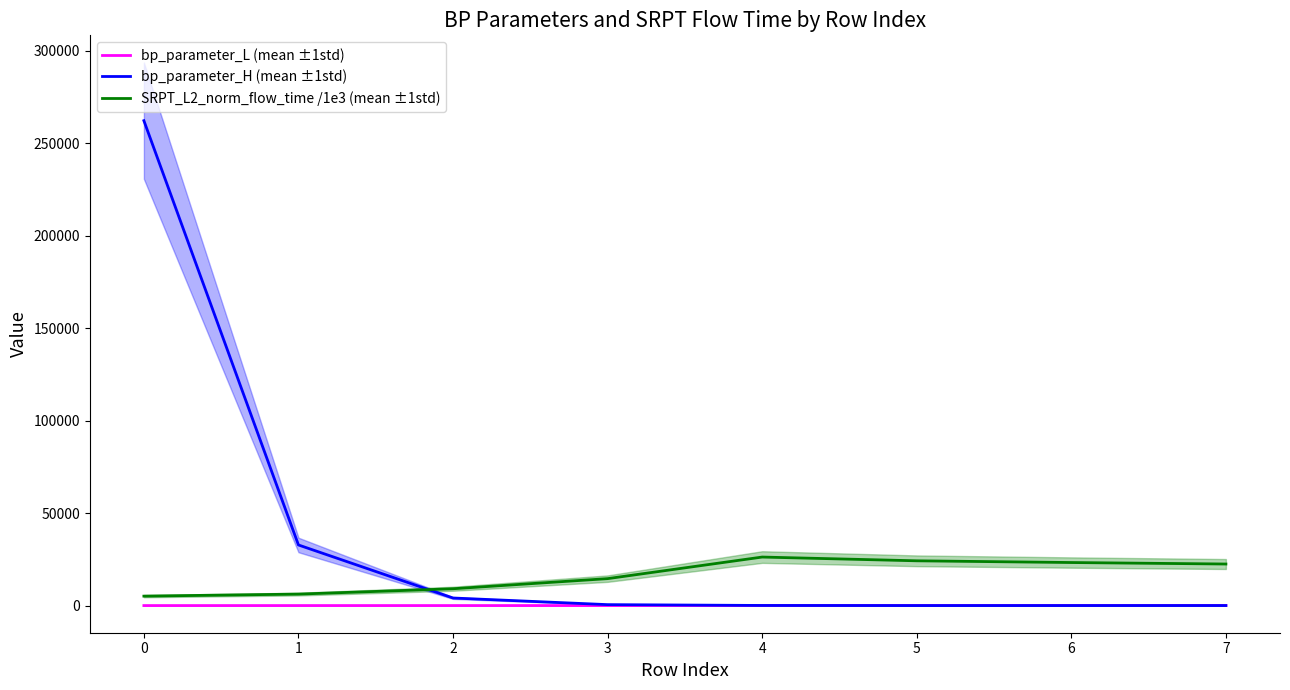

How many data points in bp_parameter_H (mean ±1std) are less than 512?

4